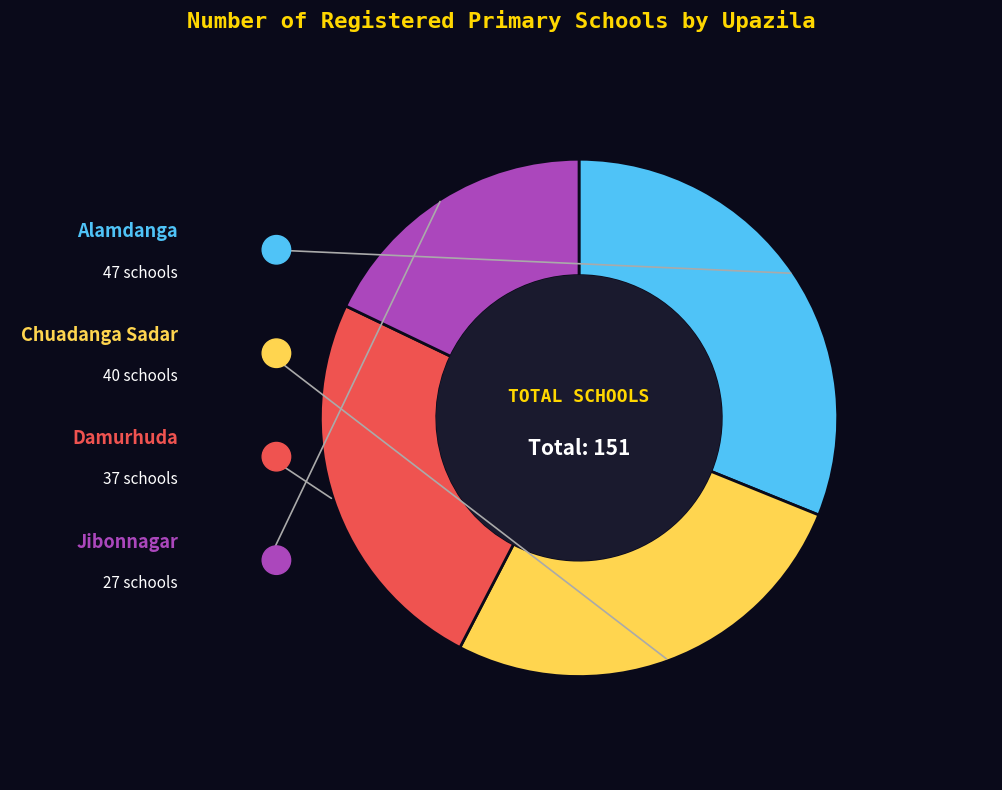

Is there any slice that represents more than half of the pie?

No